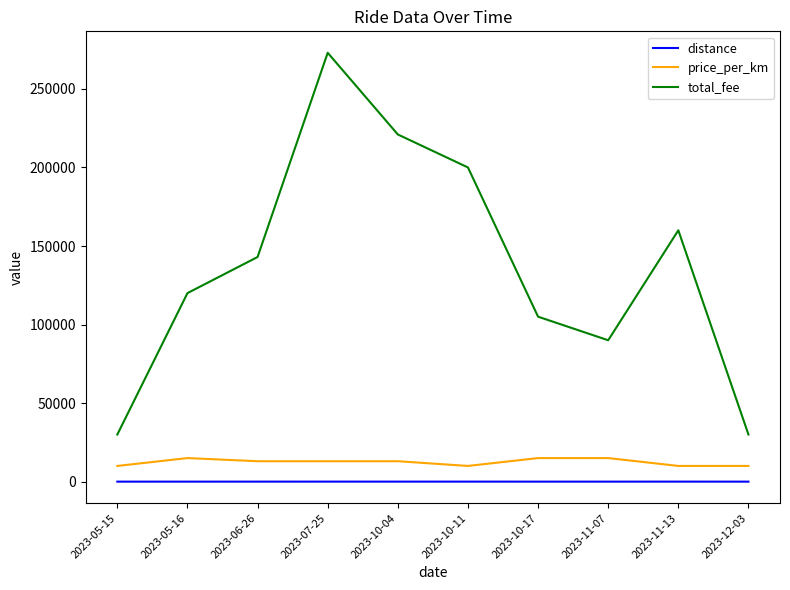

The value of total_fee at 2023-11-13 is 257998. True or false?

False